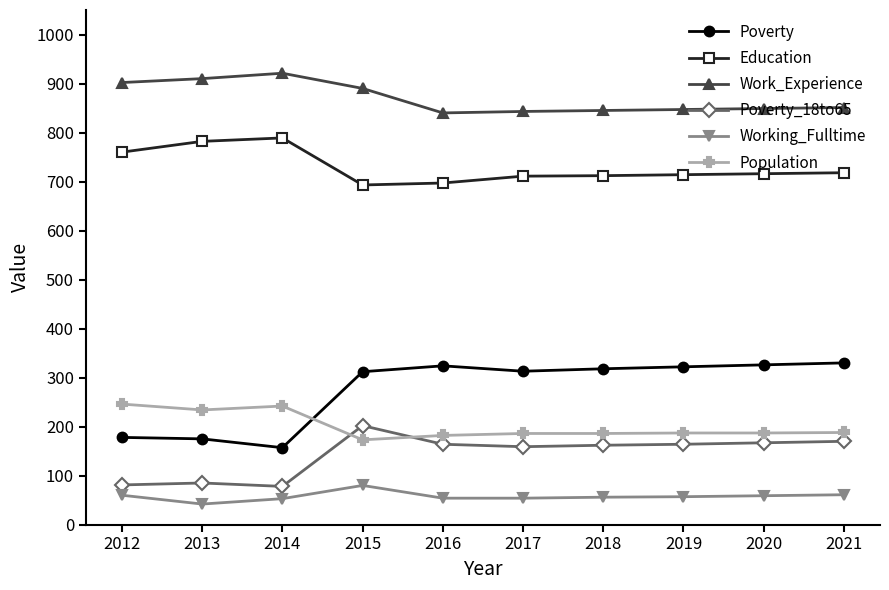

Which series has the largest total across all categories?

Work_Experience